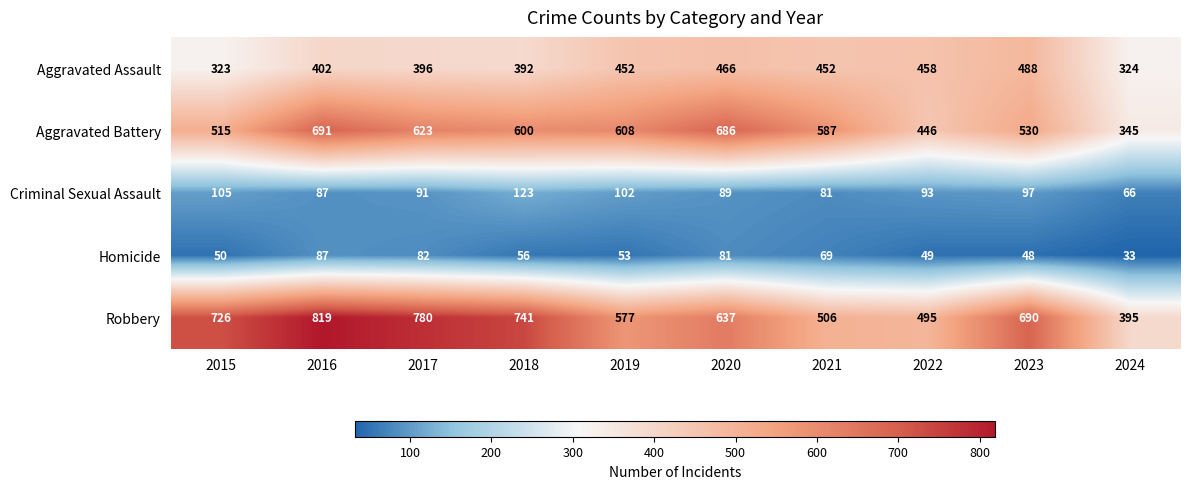

Between 2018 and 2023, which series saw the biggest shift?

Aggravated Assault